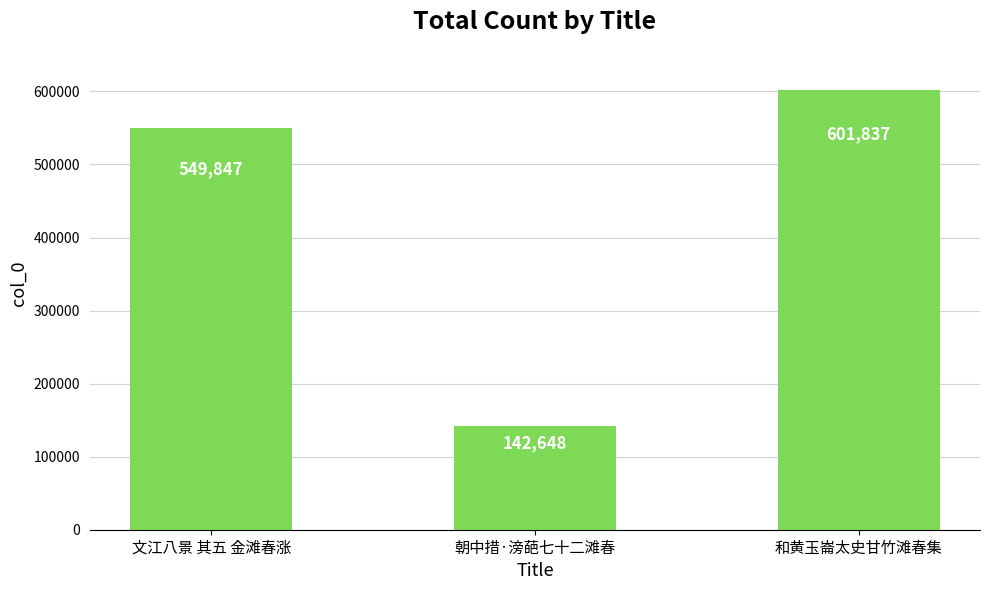

Which category has the lowest value across all series?

朝中措·滂葩七十二滩春